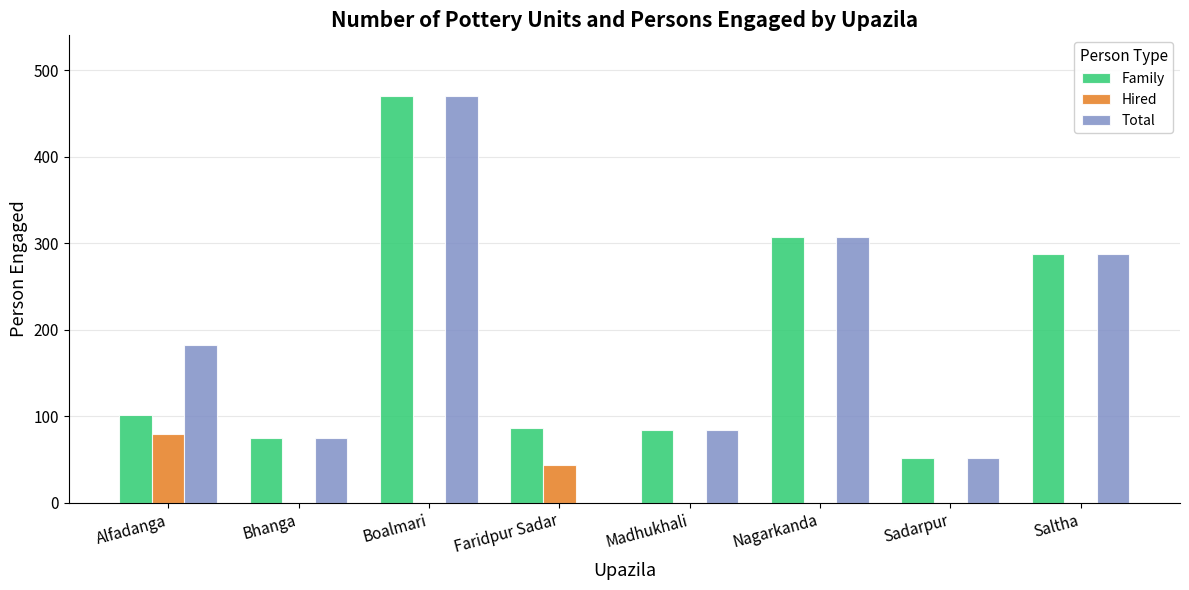

Is the value of Total at Faridpur Sadar greater than the value of Family at Nagarkanda?

No